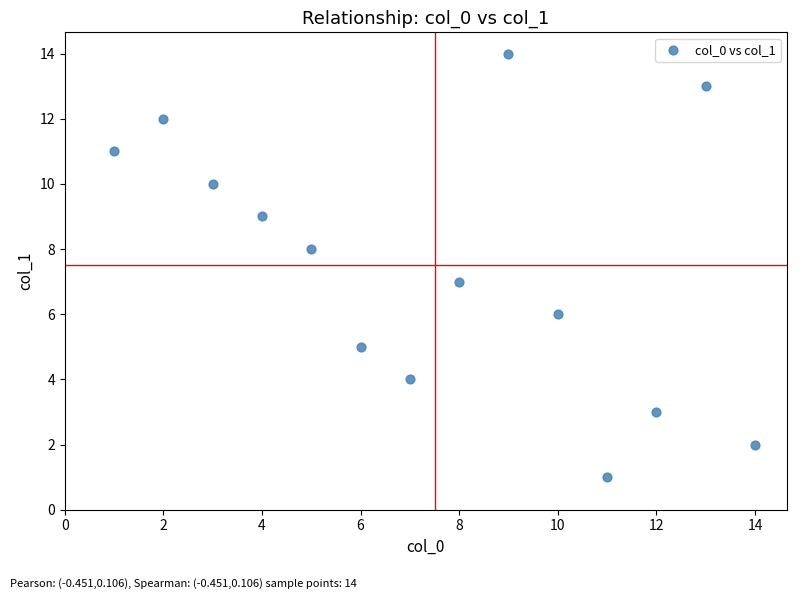

What is the range of X values (max minus min)?

13